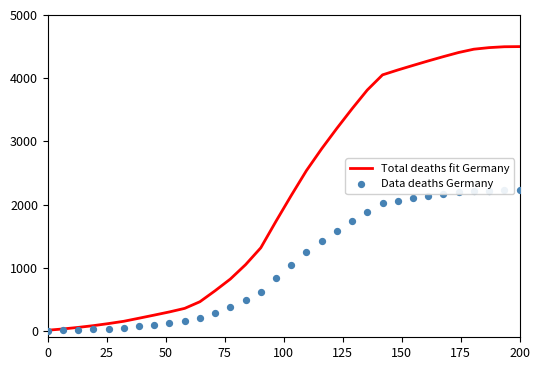

Which series reaches the maximum Y coordinate?

Total deaths fit Germany